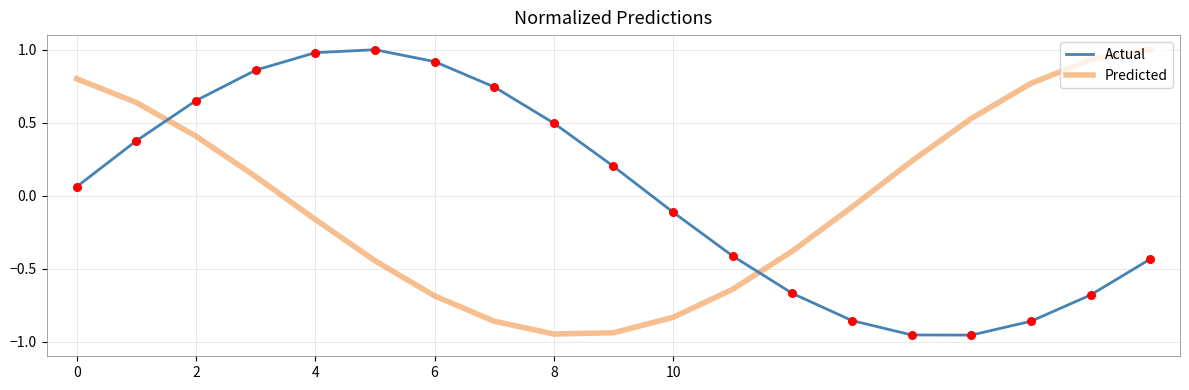

What are all the series names shown in the legend?

Actual, Predicted